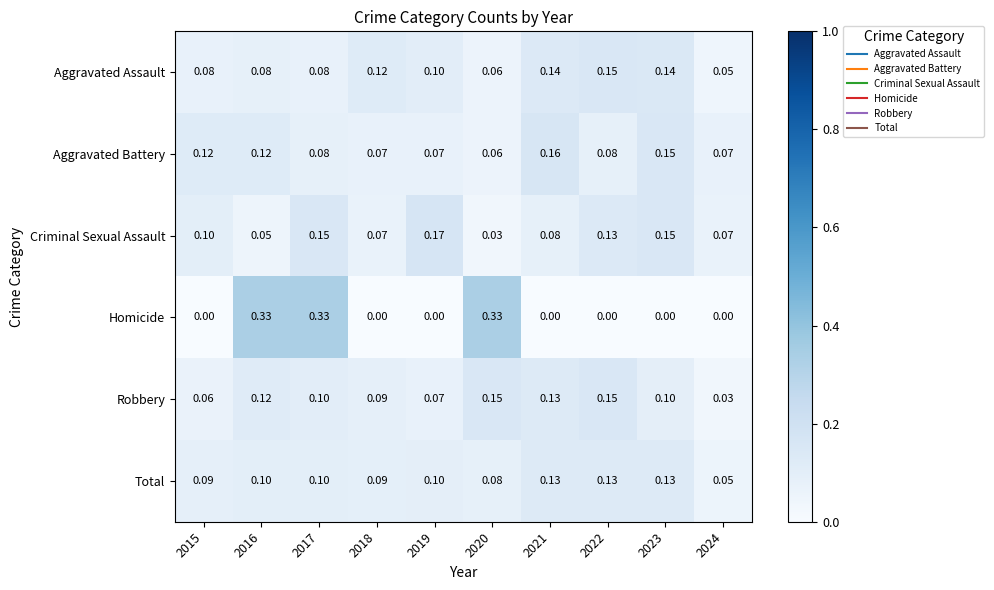

Is the value of Total at 2020 greater than the value of Aggravated Battery at 2018?

Yes